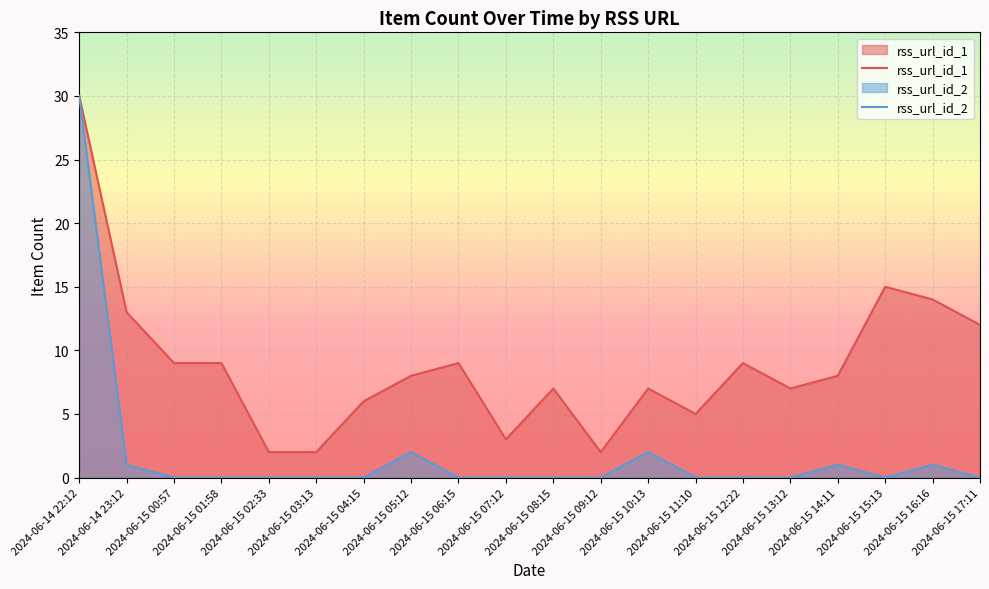

In rss_url_id_1, how many points are lower than both neighbors (excluding endpoints)?

4